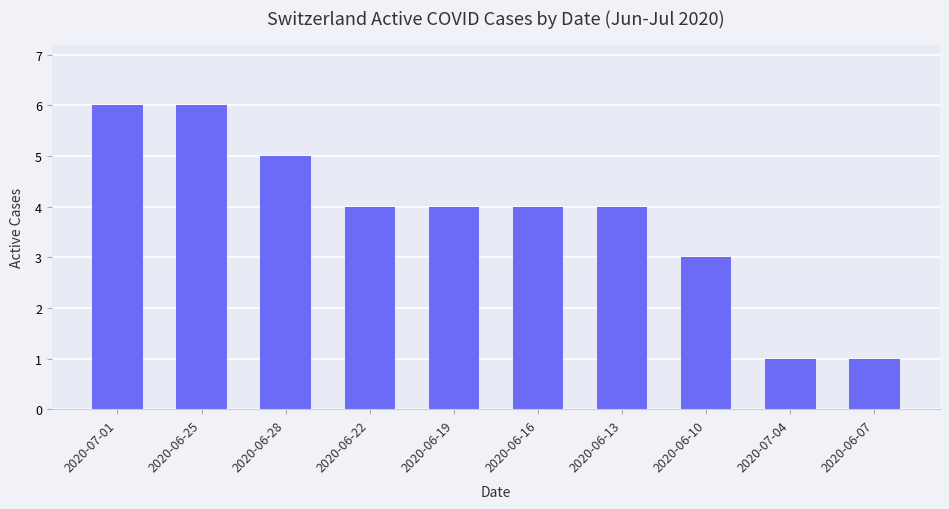

What is the value of the 3rd bar from the left?

5